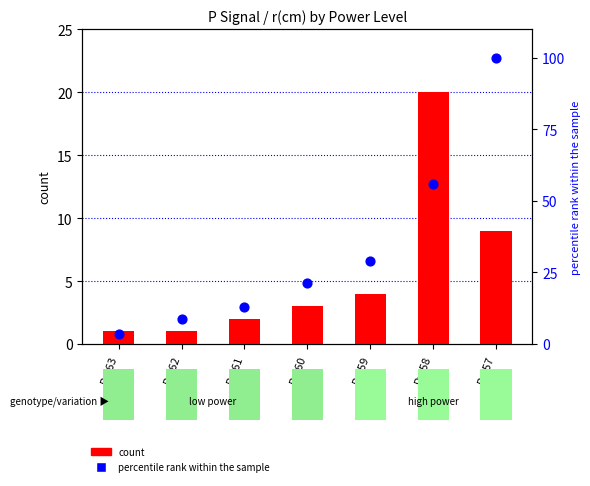

Is the value of percentile rank within the sample at P=-63 greater than the value of count at P=-60?

Yes